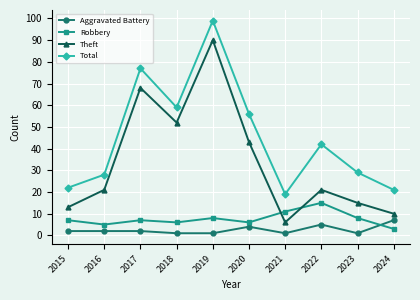

Is it true that Theft equals 68 at 2017?

True